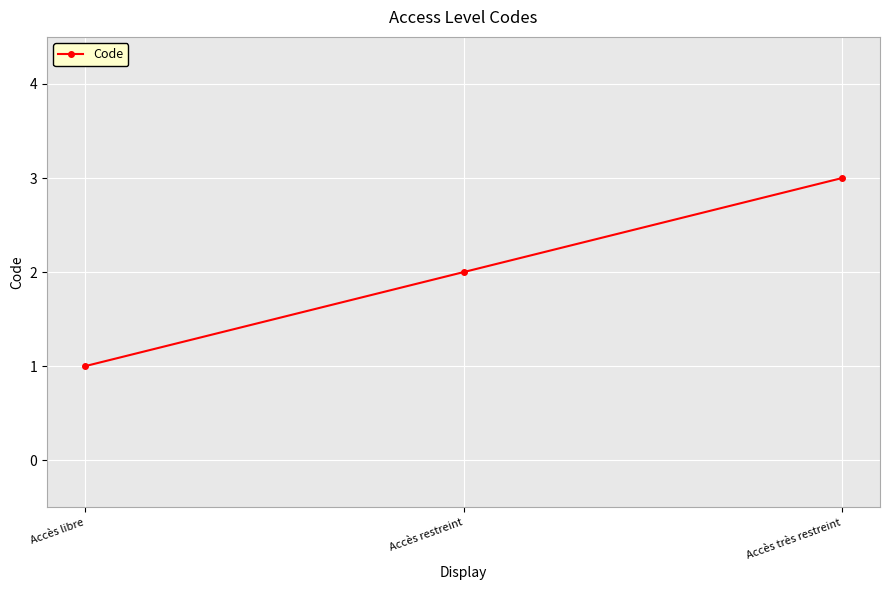

Count the values in the range 1 to 3.

3